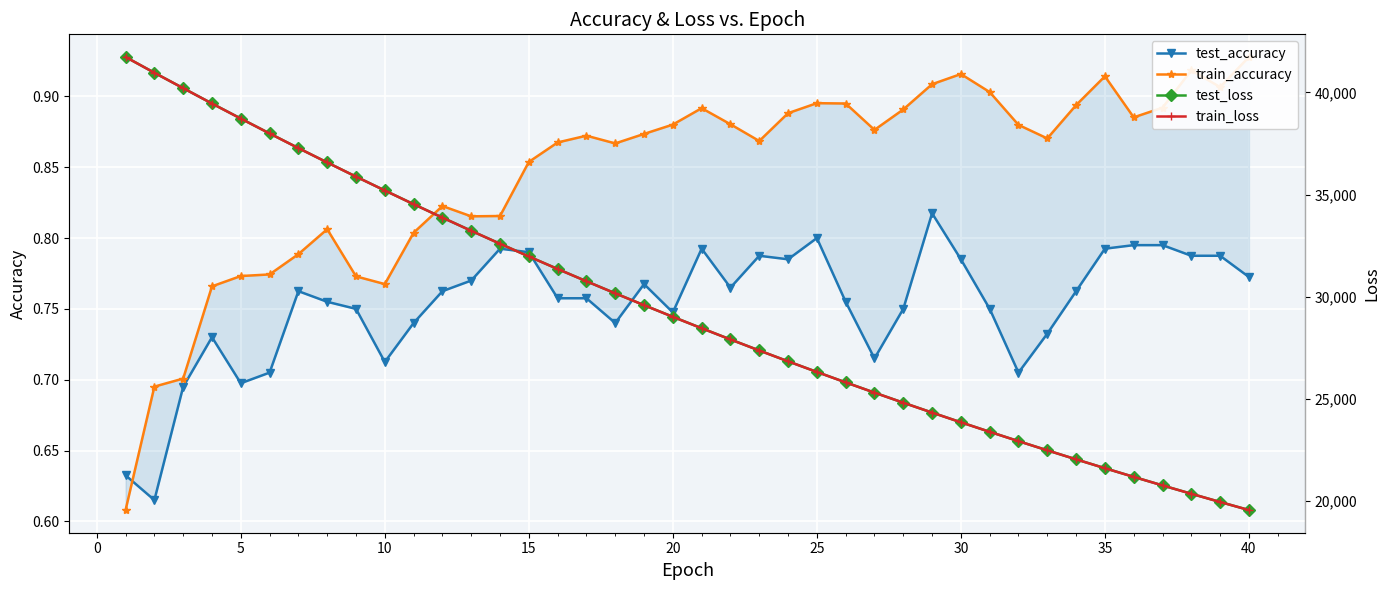

The train_loss series shows 21610.1 at 35. True or false?

True